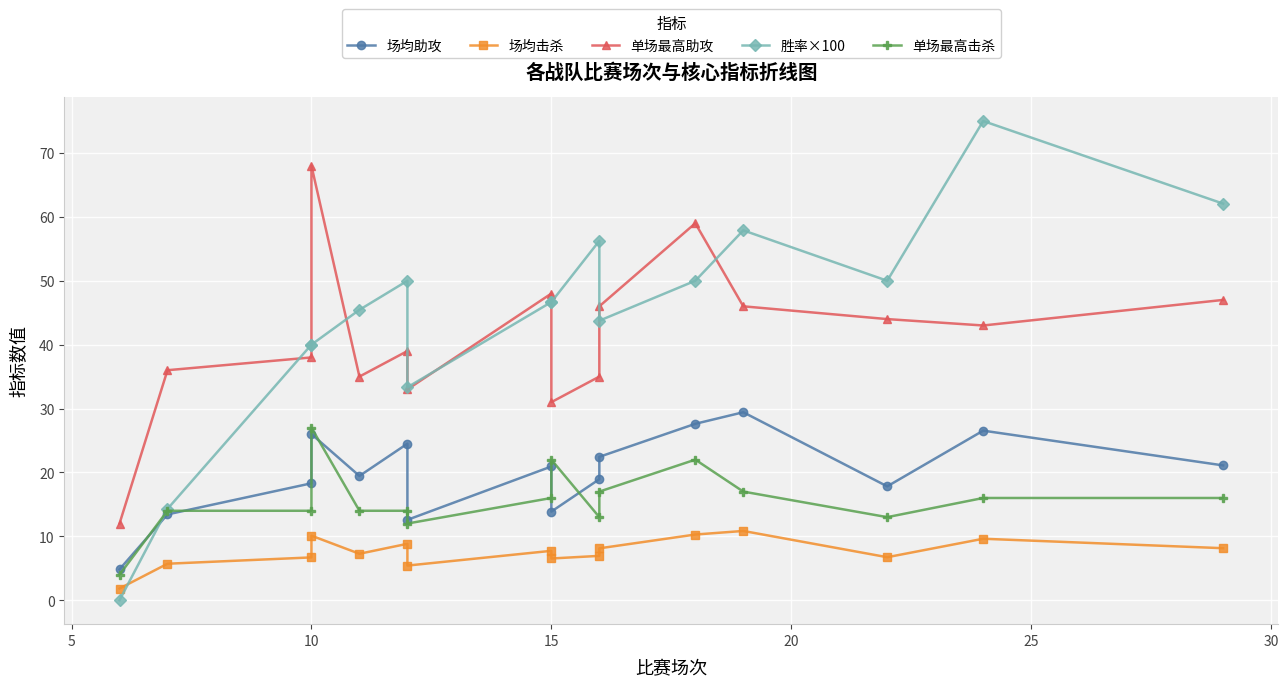

What are all the series names shown in the legend?

场均助攻, 场均击杀, 单场最高助攻, 胜率×100, 单场最高击杀